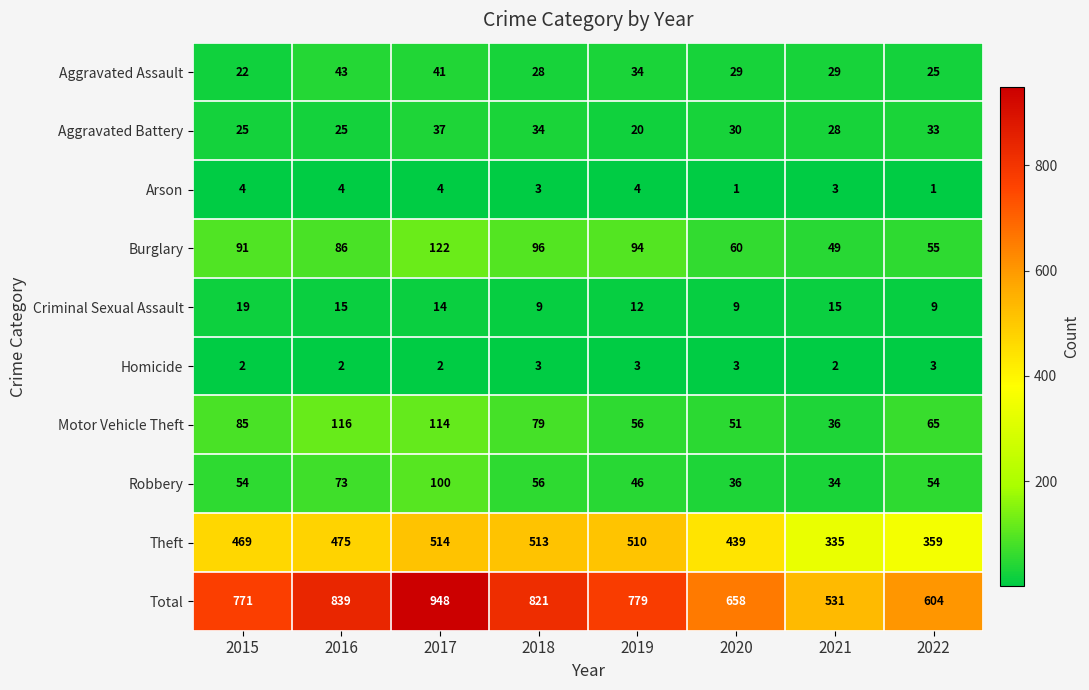

What is the spread (max minus min) of values at 2022?

603